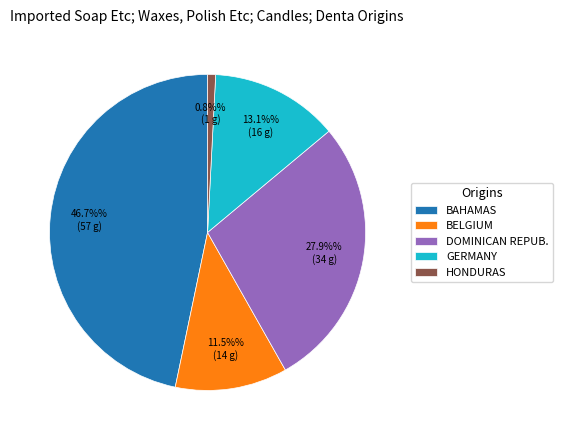

Approximately how many times larger is the value at DOMINICAN REPUB. compared to GERMANY?

2.1